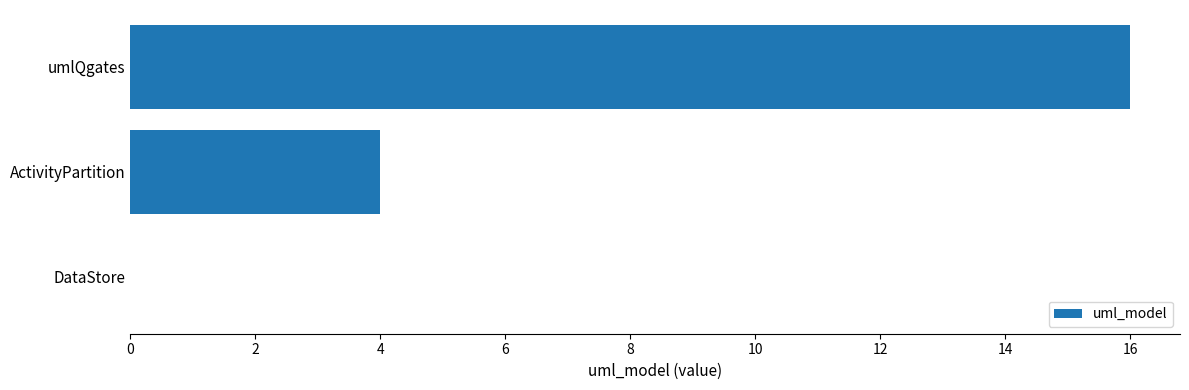

What is the maximum value shown in the chart?

16